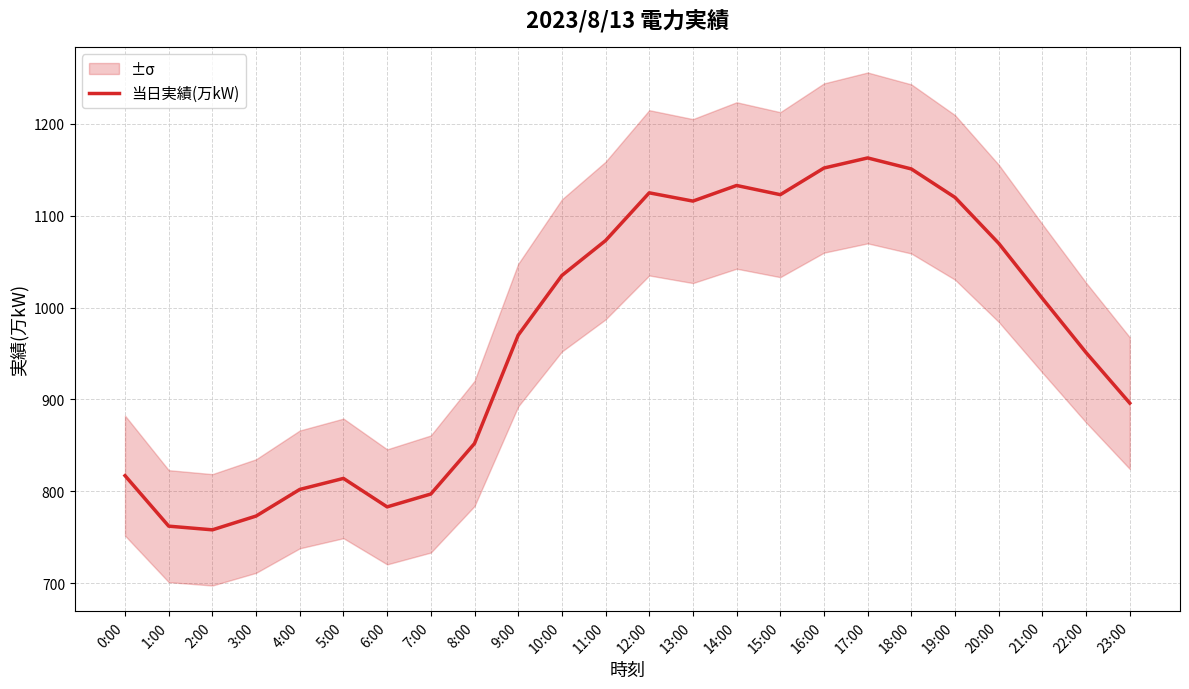

Reading left to right, list all the values displayed in this chart.

0:00=817	1:00=762	2:00=758	3:00=773	4:00=802	5:00=814	6:00=783	7:00=797	8:00=852	9:00=970	10:00=1035	11:00=1073	12:00=1125	13:00=1116	14:00=1133	15:00=1123	16:00=1152	17:00=1163	18:00=1151	19:00=1120	20:00=1070	21:00=1010	22:00=951	23:00=896